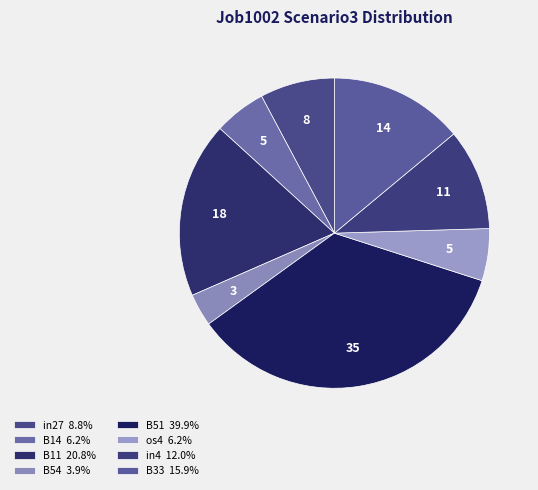

To the nearest percent, what is the difference between the os4 and B51 slice percentages?

30%